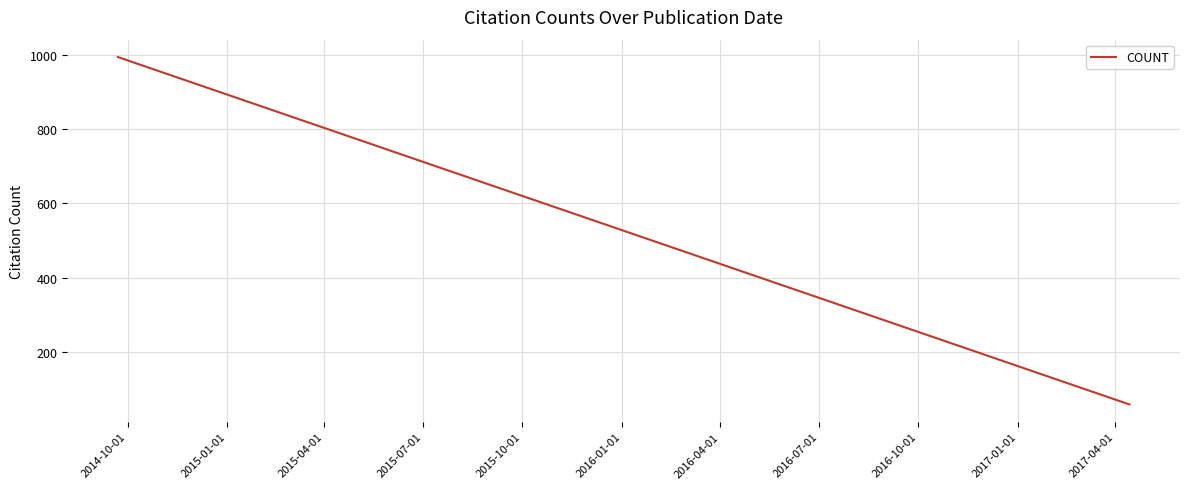

What is the difference between the maximum and minimum values?

935